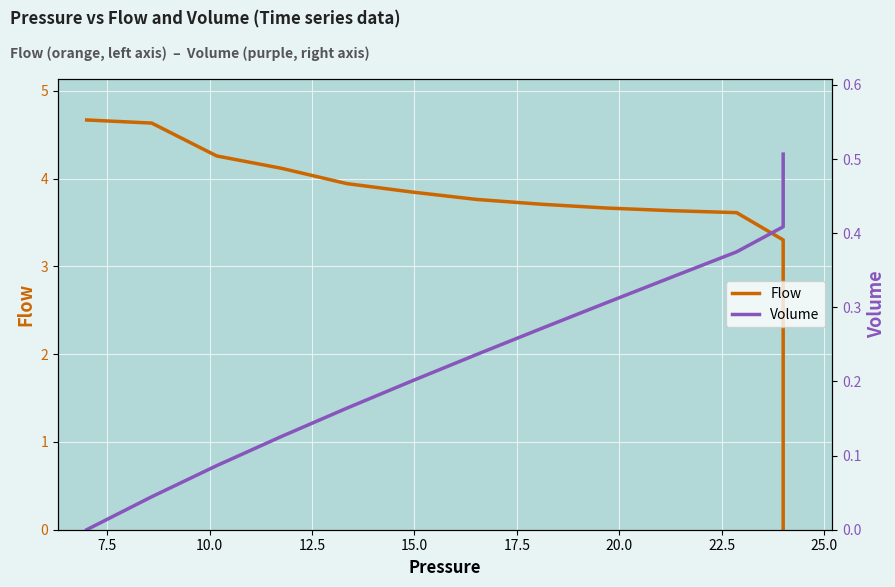

Which series has the largest range (max minus min)?

Flow